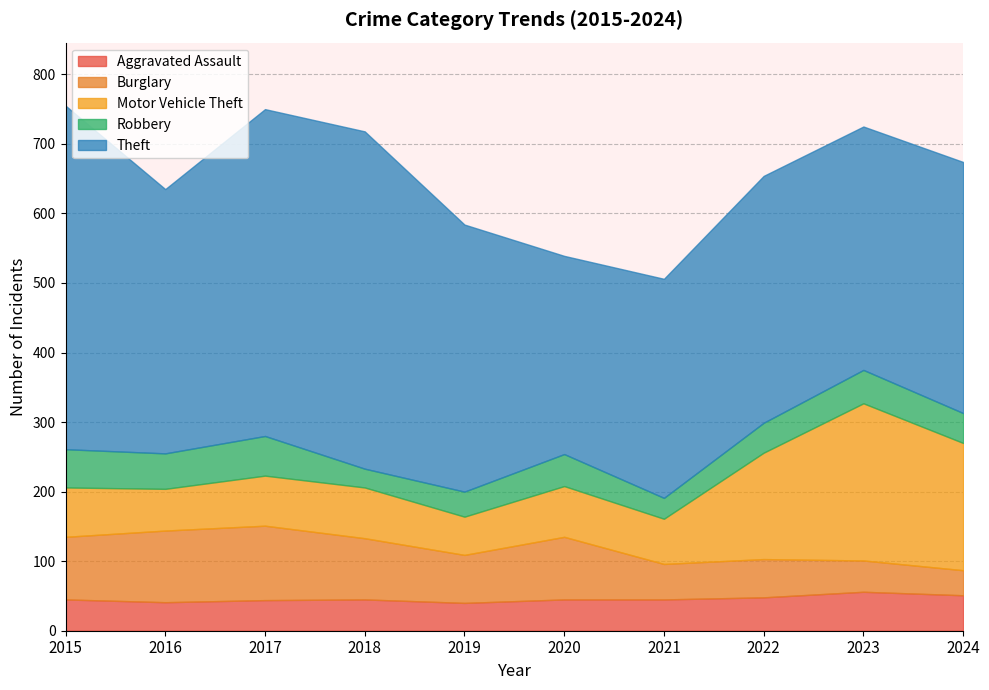

Reading left to right, list all the values displayed in this chart.

Aggravated Assault: 45	41	44	45	40	45	45	48	56	51
Burglary: 90	103	107	88	69	90	51	55	45	36
Motor Vehicle Theft: 71	60	72	73	55	73	65	153	226	183
Robbery: 55	51	57	27	36	46	30	43	48	43
Theft: 494	380	470	485	384	285	315	355	350	361